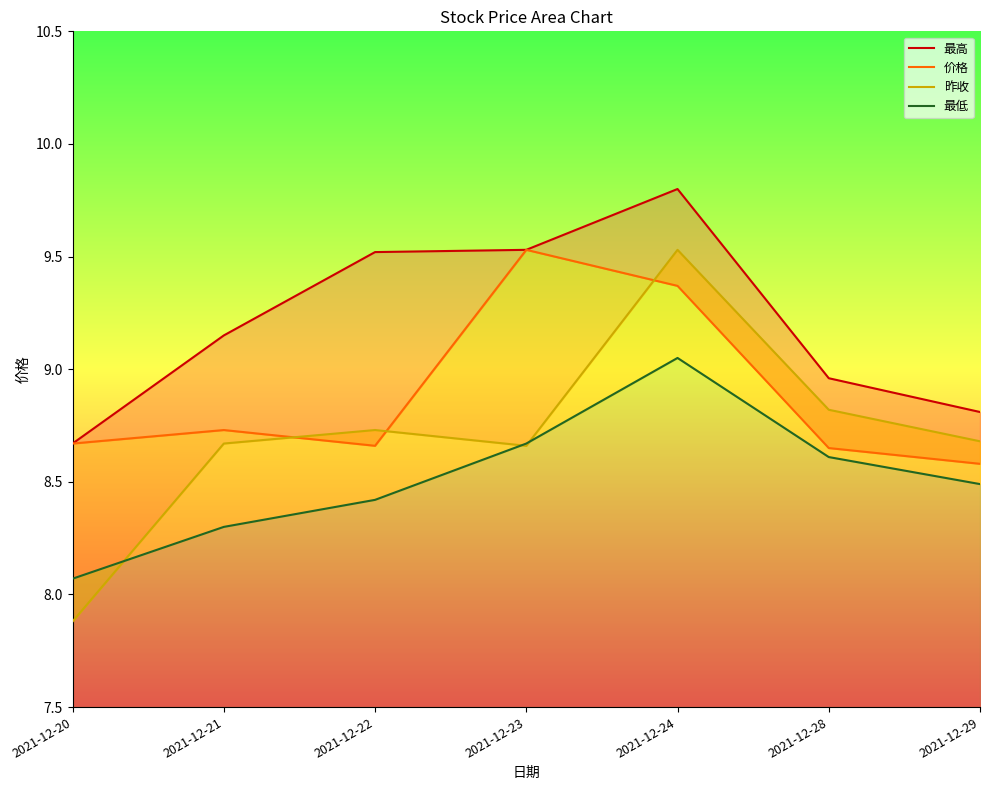

What is the value of the 最高 point at the 2nd from the left?

9.2